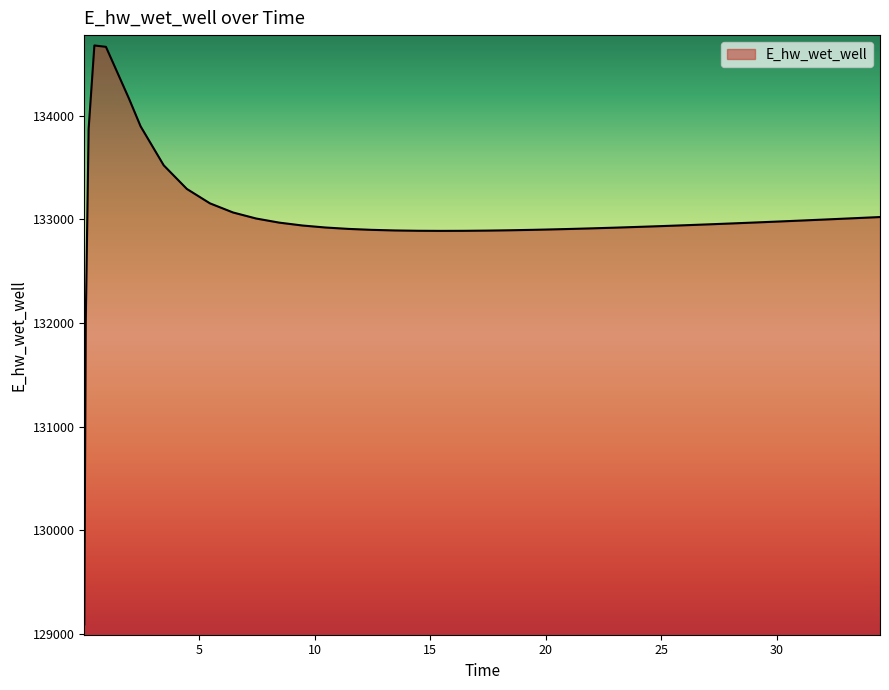

What is the greatest value displayed?

134679.6